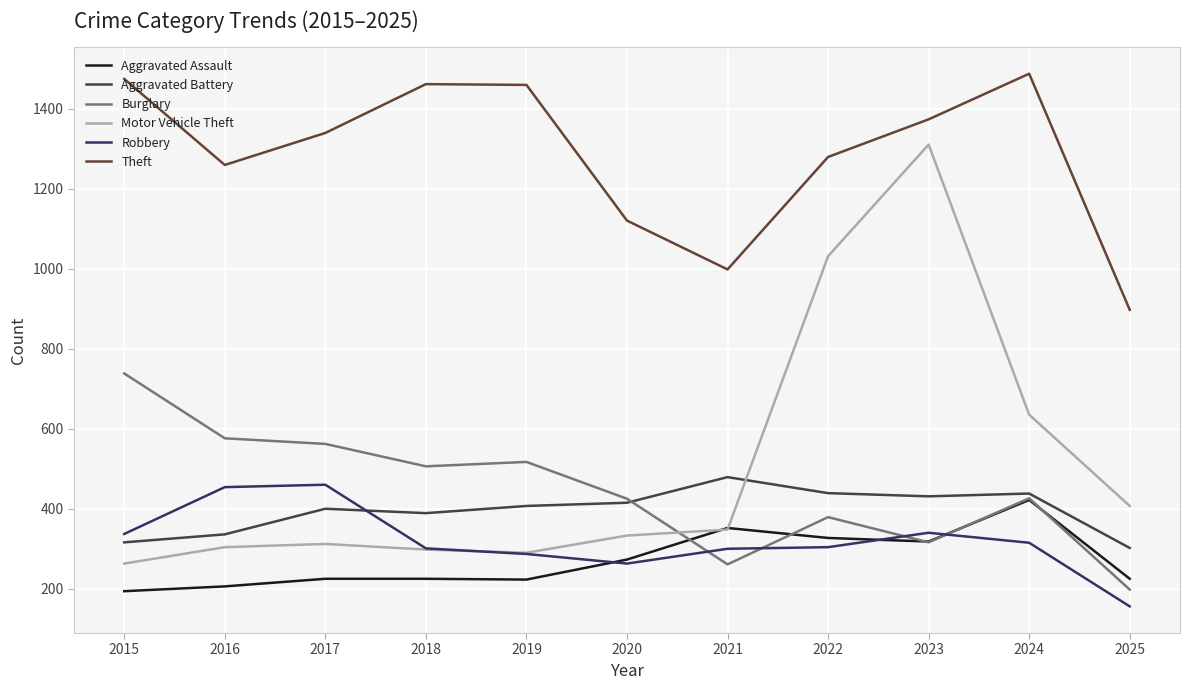

Does the chart display data point markers on the line(s)?

No